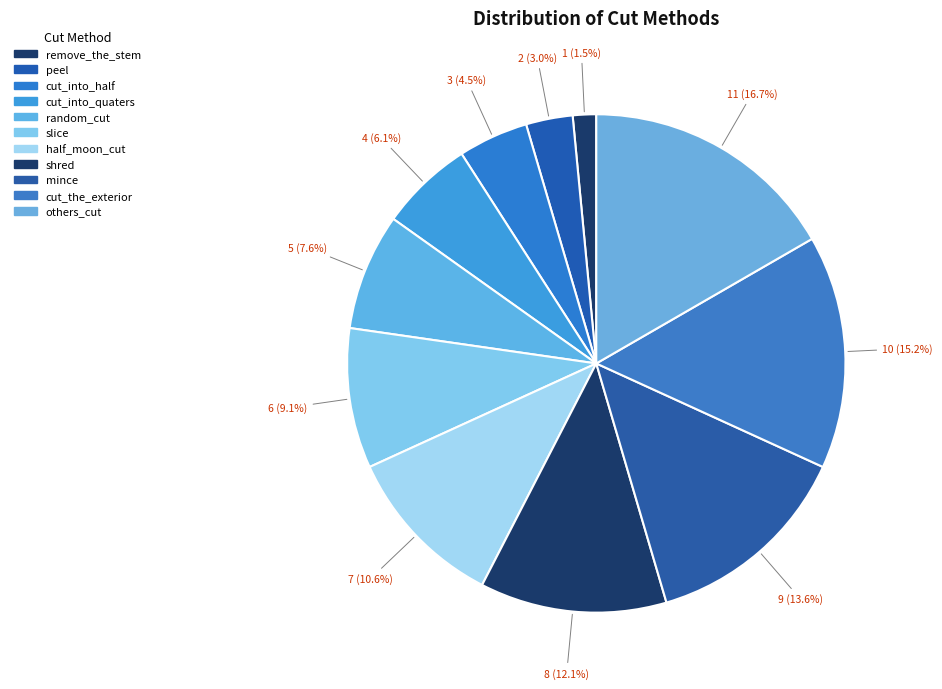

Does shred account for over 50% of the chart?

No